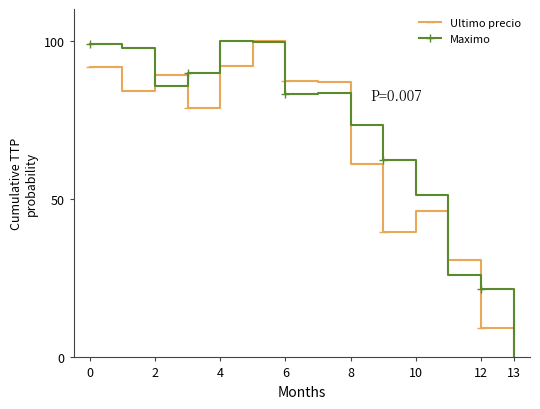

In Ultimo precio, how many points are higher than both neighbors (excluding endpoints)?

3